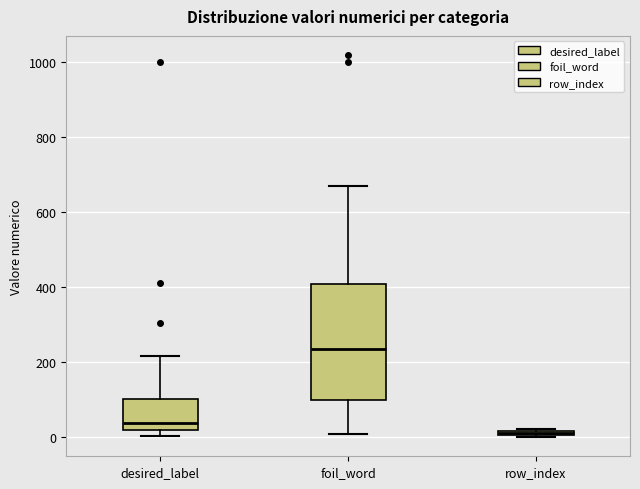

Where is the lower edge of the box for row_index on the y-axis? The values are not printed on the chart, so give them approximately, as read against the axis.

0